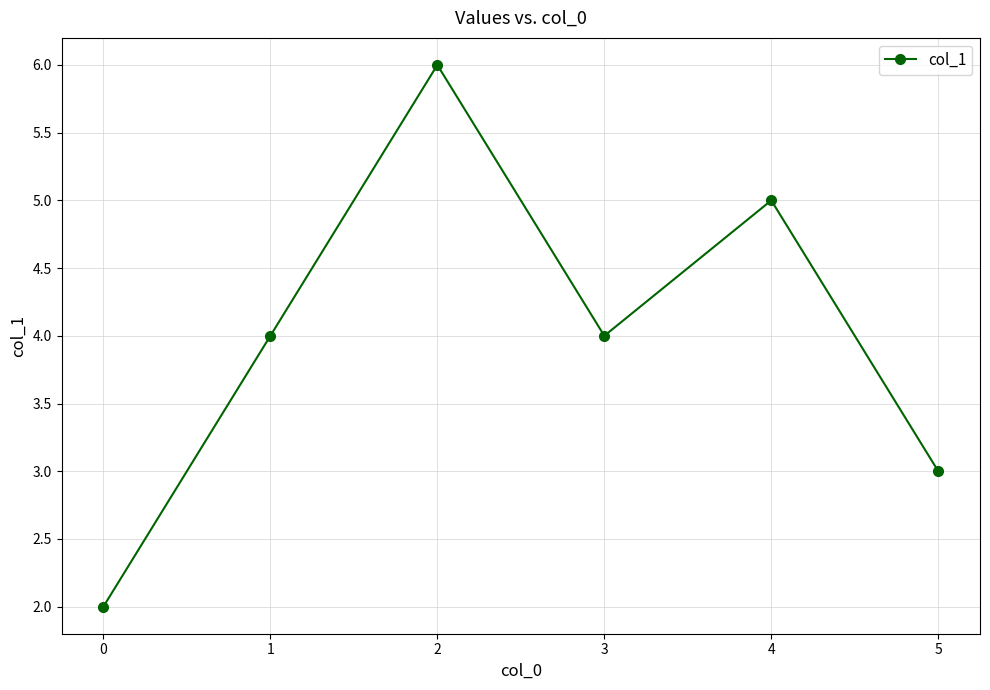

What is the value of the 5th point from the left?

5